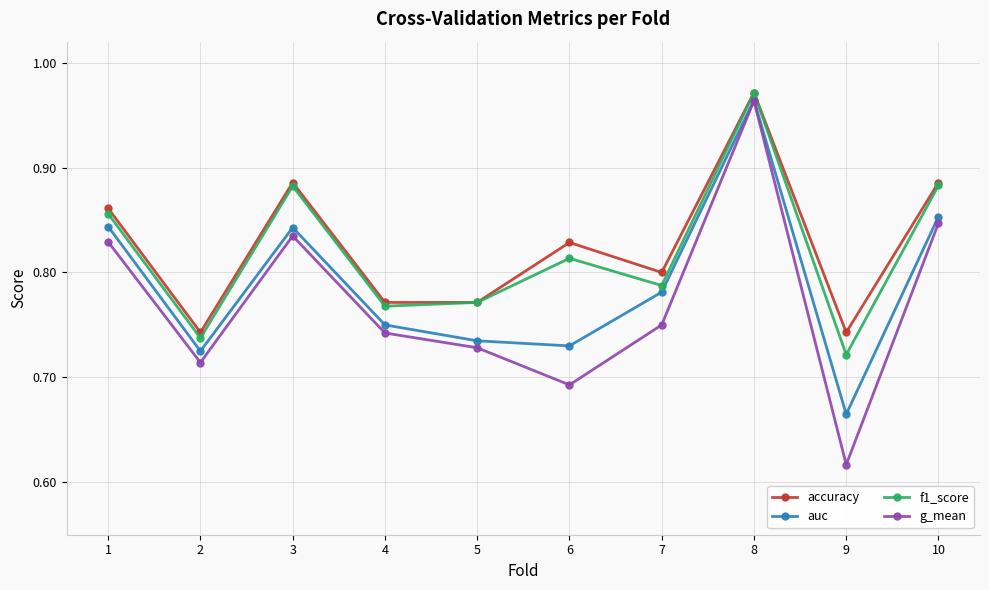

At which category is the sum across all series the highest?

8